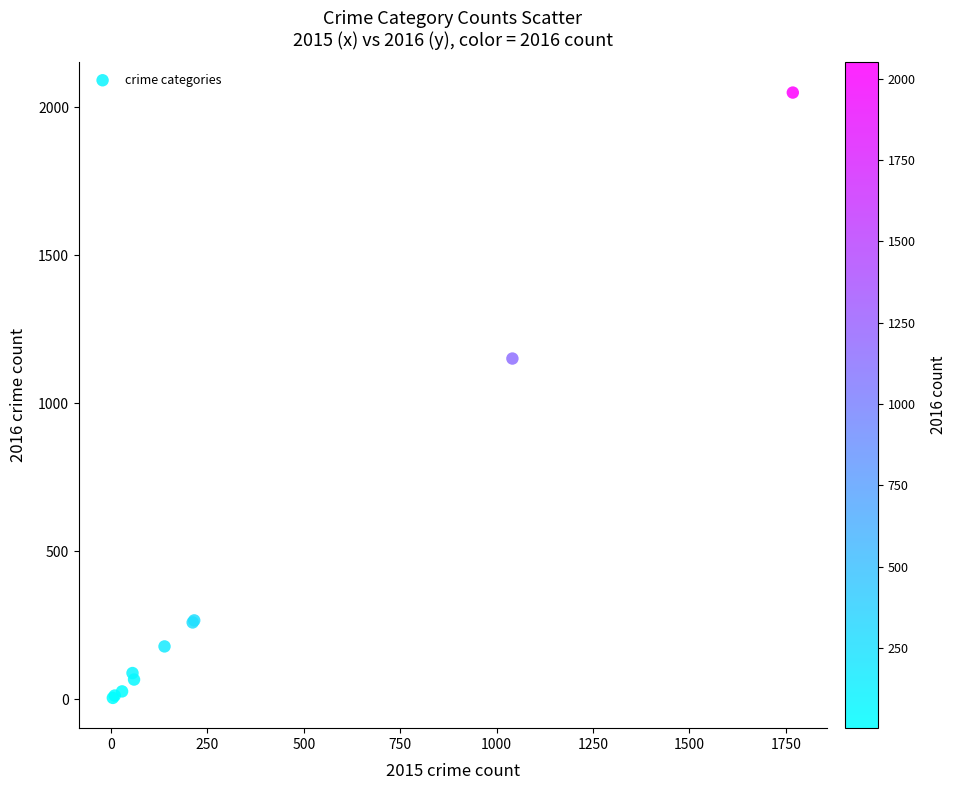

What Y value in the scatter plot is closest to 1027?

1151